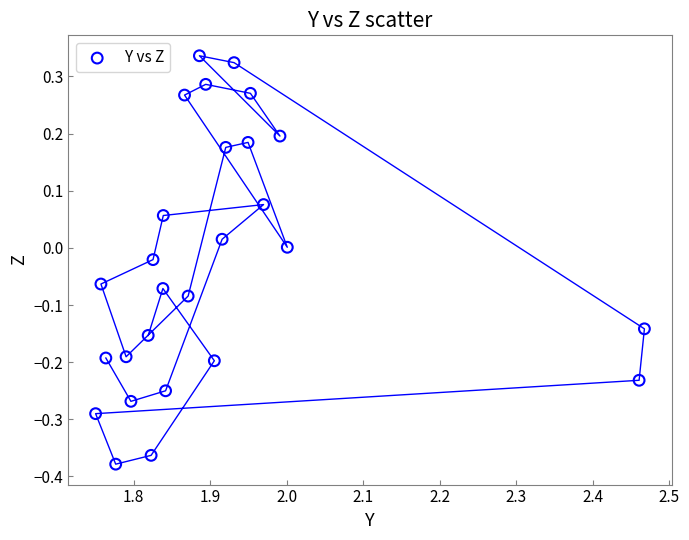

What is the range of Y values (max minus min)?

0.7